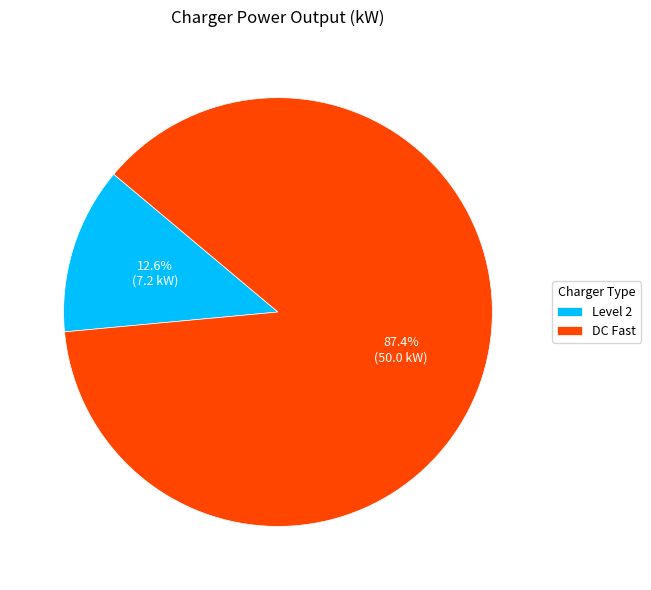

Does any single category account for the majority?

Yes